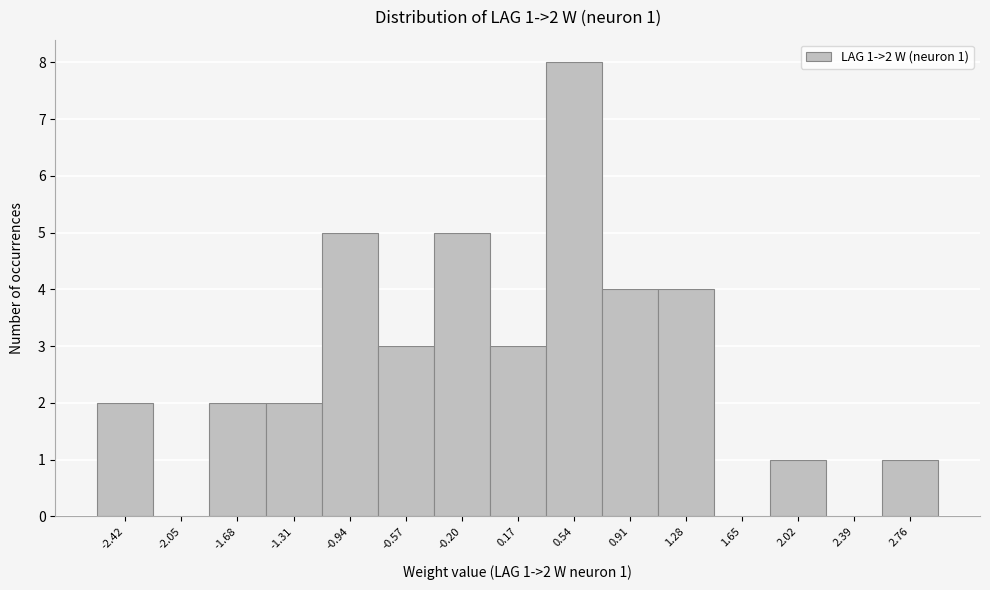

Over which range of the x-axis is the bar tallest?

0.35 to 0.75